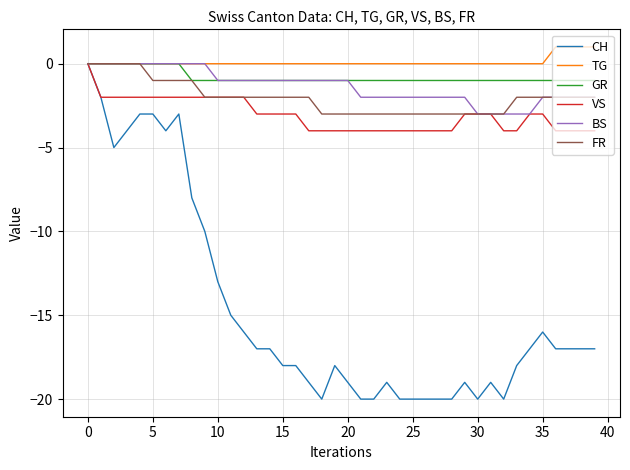

Which series has the widest spread of values?

CH